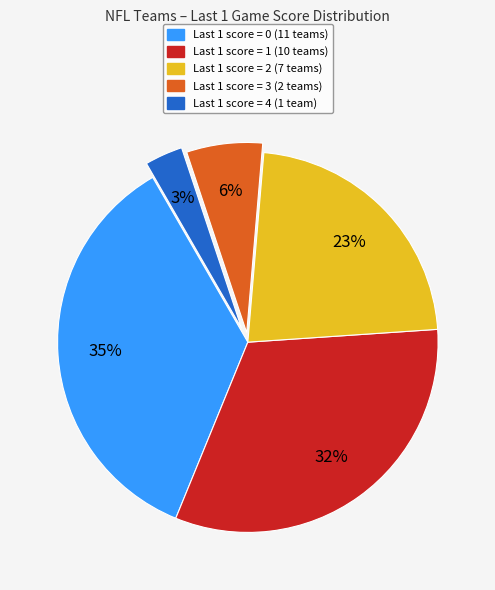

Is there a majority slice in this chart?

No